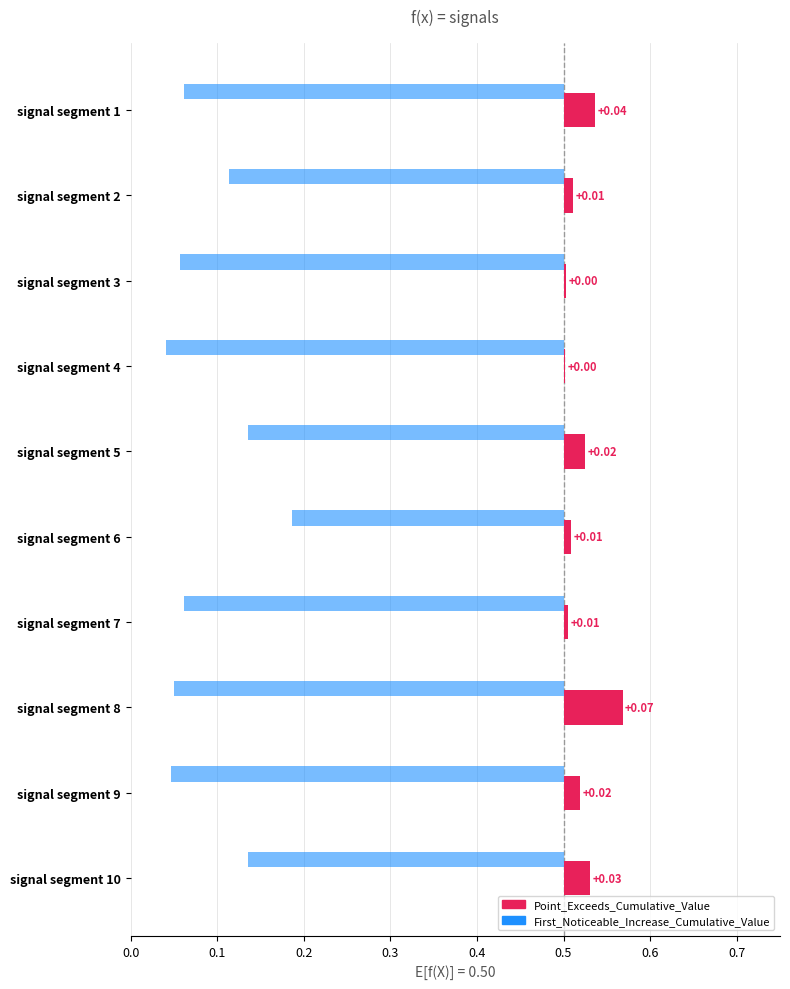

Rank the categories by First_Noticeable_Increase_Cumulative_Value value from lowest to highest.

signal segment 4, signal segment 9, signal segment 8, signal segment 3, signal segment 1, signal segment 7, signal segment 2, signal segment 10, signal segment 5, signal segment 6